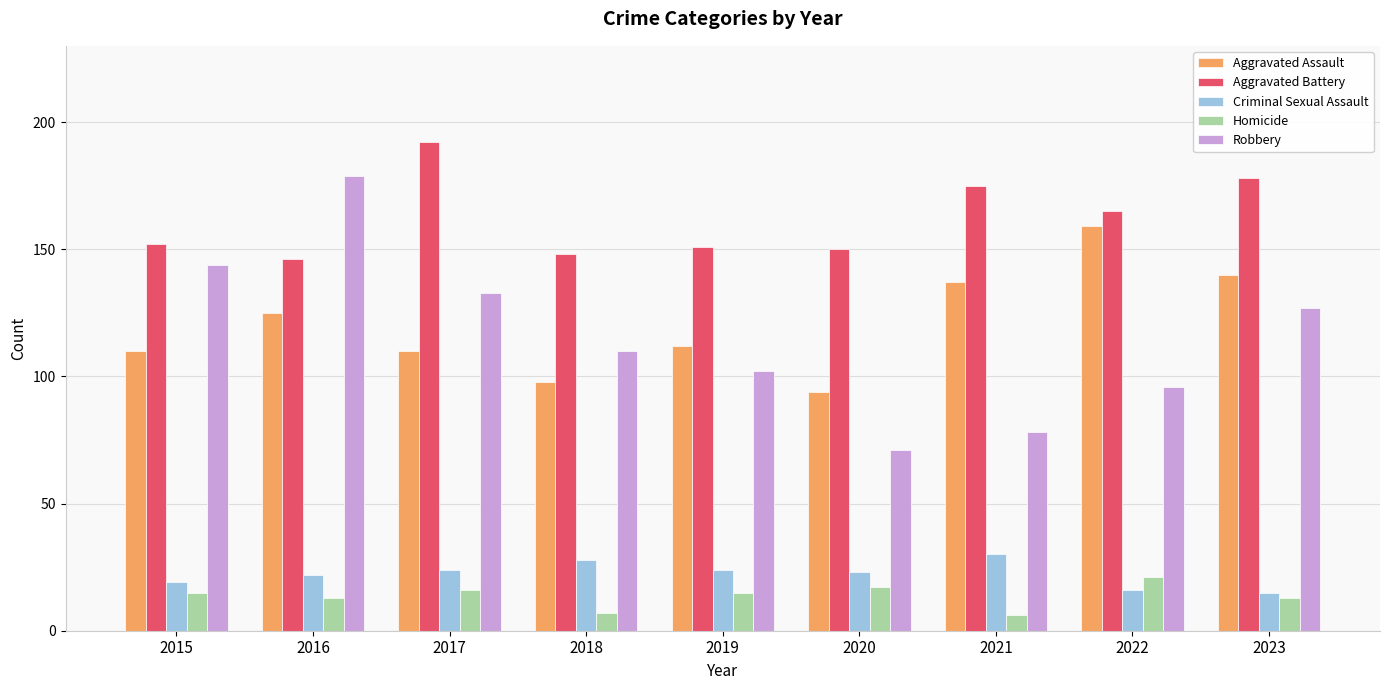

Which category has the highest value in the Homicide series?

2022